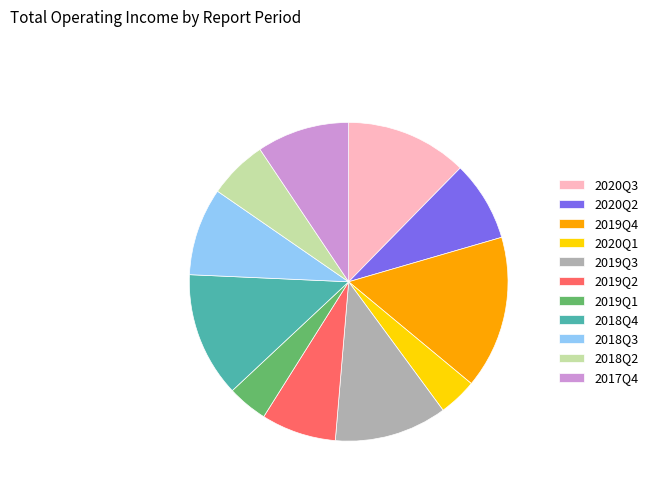

What is the ratio of the value at 2019Q2 to the value at 2017Q4?

0.8